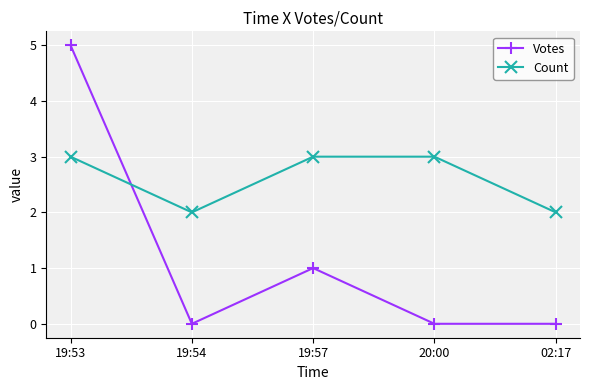

At which category does the chart reach its peak across all series?

19:53